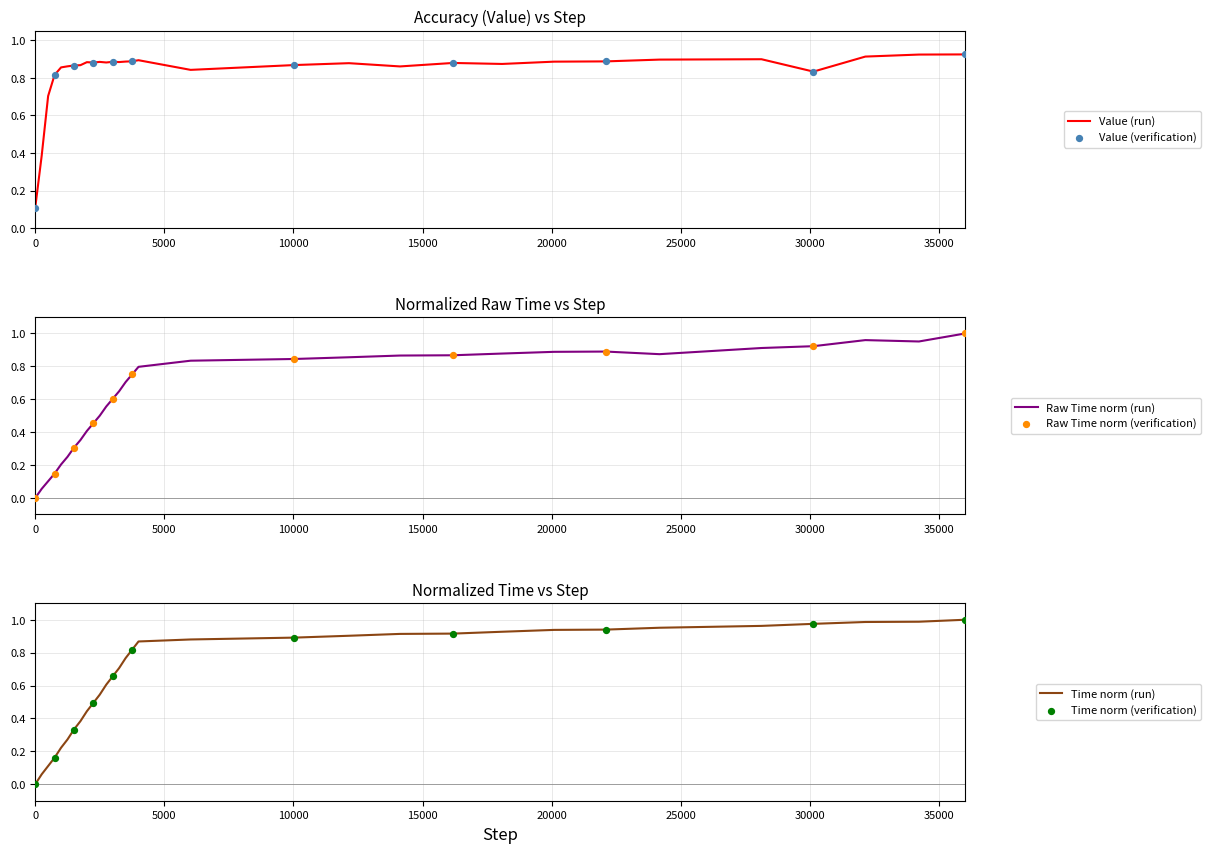

Is the value of Time (normalized) at 10038 greater than the value of Raw Time (normalized) at 500?

Yes